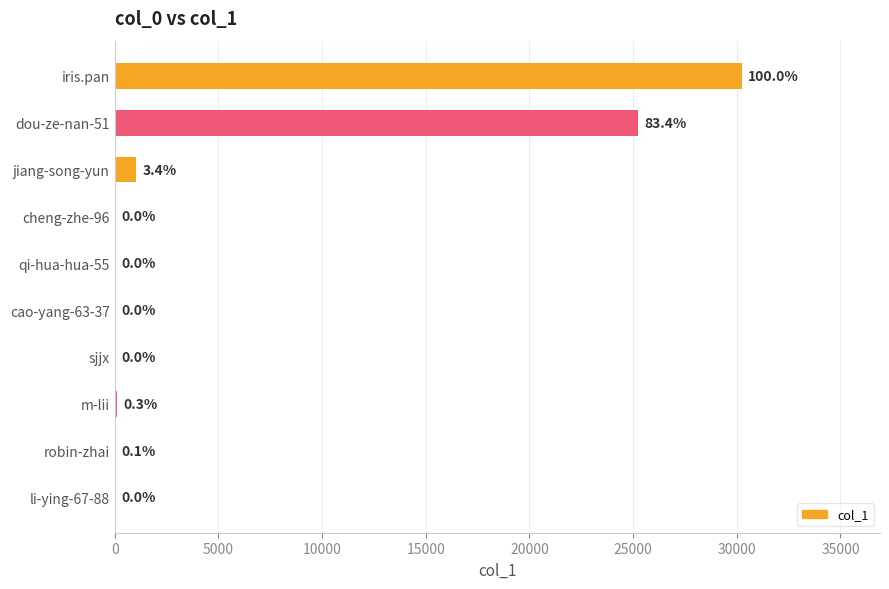

Are the bars horizontal?

Yes